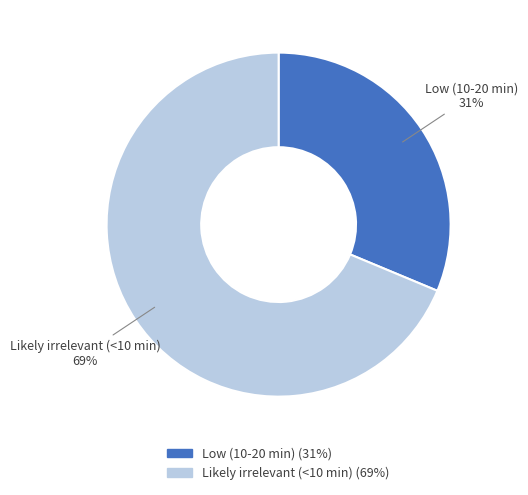

How many slices are in this pie chart?

2